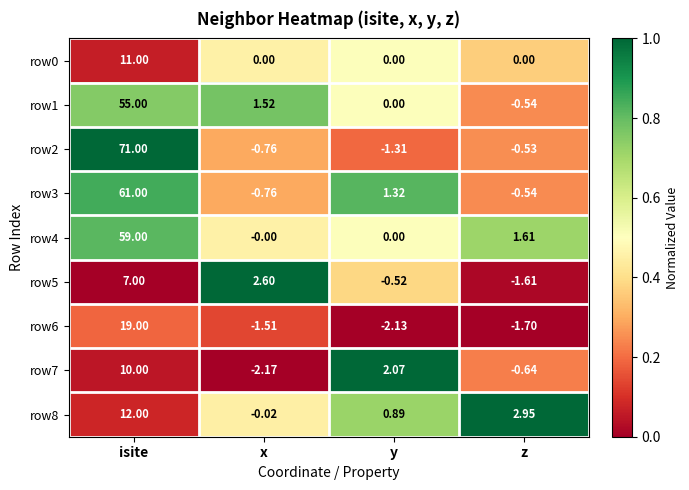

Rank the categories by row5 value from highest to lowest.

isite, x, y, z